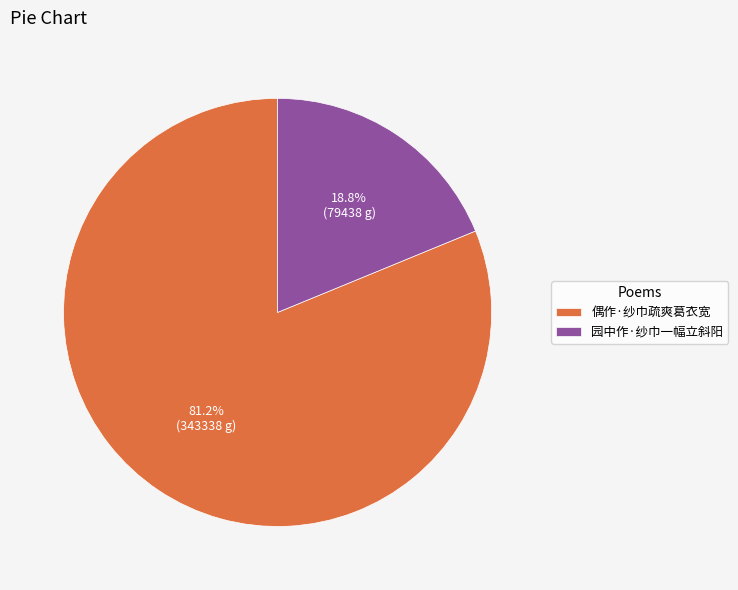

Combined, do 偶作·纱巾疏爽葛衣宽 and 园中作·纱巾一幅立斜阳 account for over 50%?

Yes